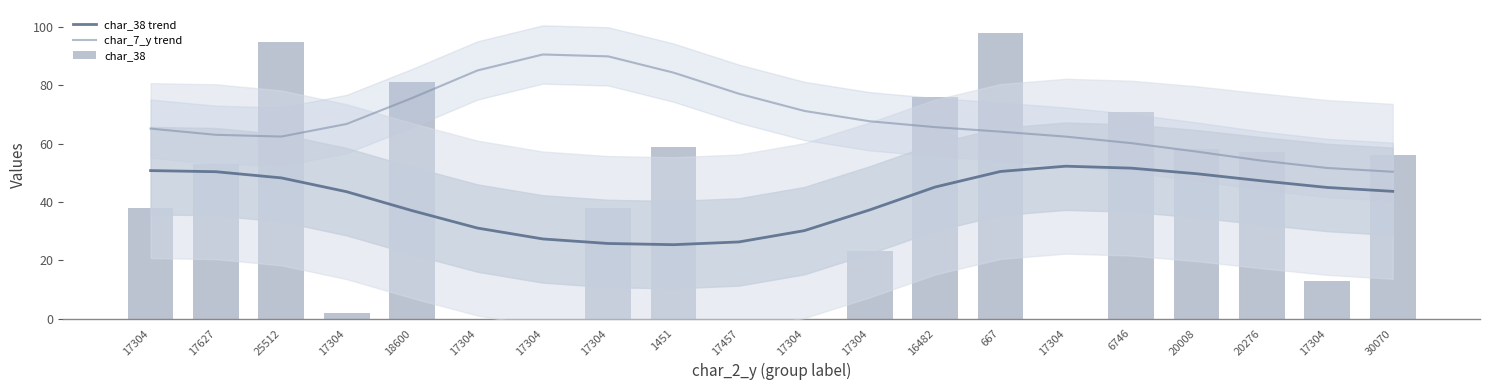

Which series changed the most between 25512 and 17304?

char_38